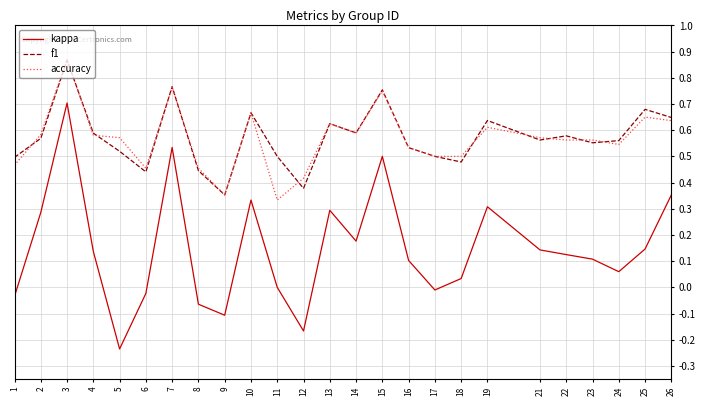

Is the value of accuracy at 13 greater than the value of f1 at 3?

No